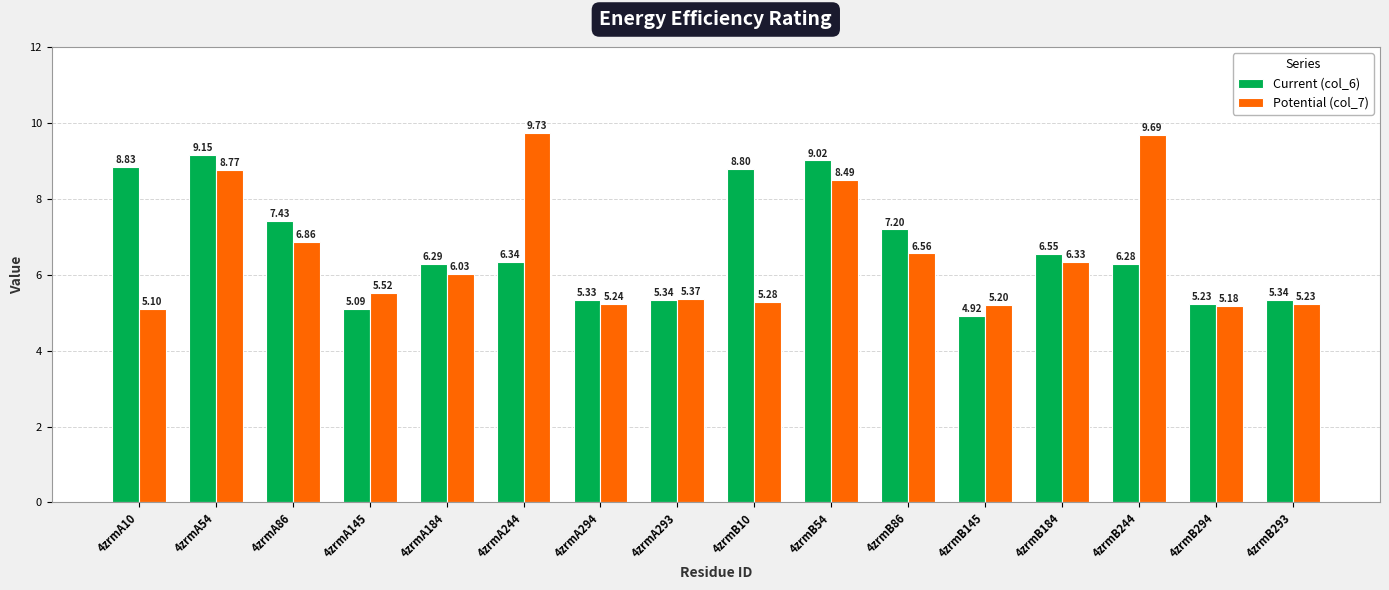

True or false: Potential (col_7) has a value of 5.2 at 4zrmB293.

True